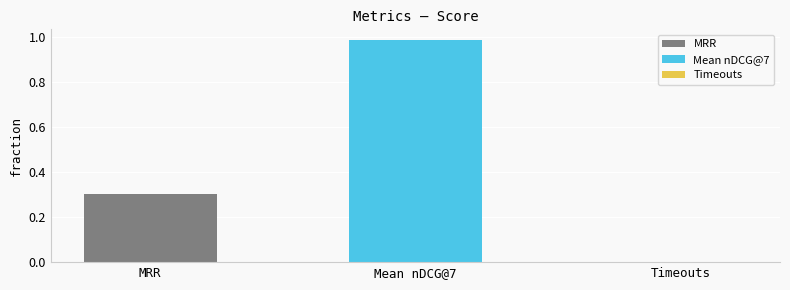

Which series has the largest range (max minus min)?

MRR